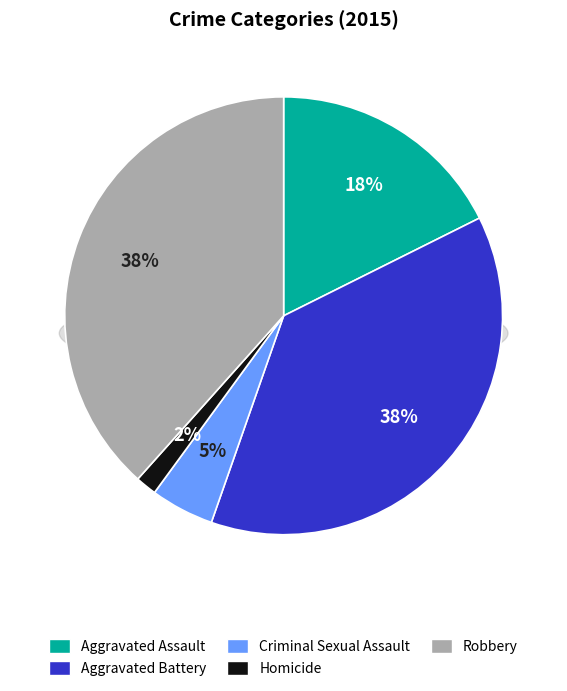

Which category has the biggest portion of the pie?

Robbery